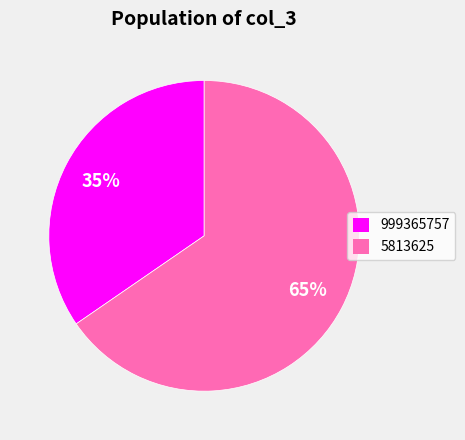

What percentage is the 5813625 slice, to the nearest percent?

65%